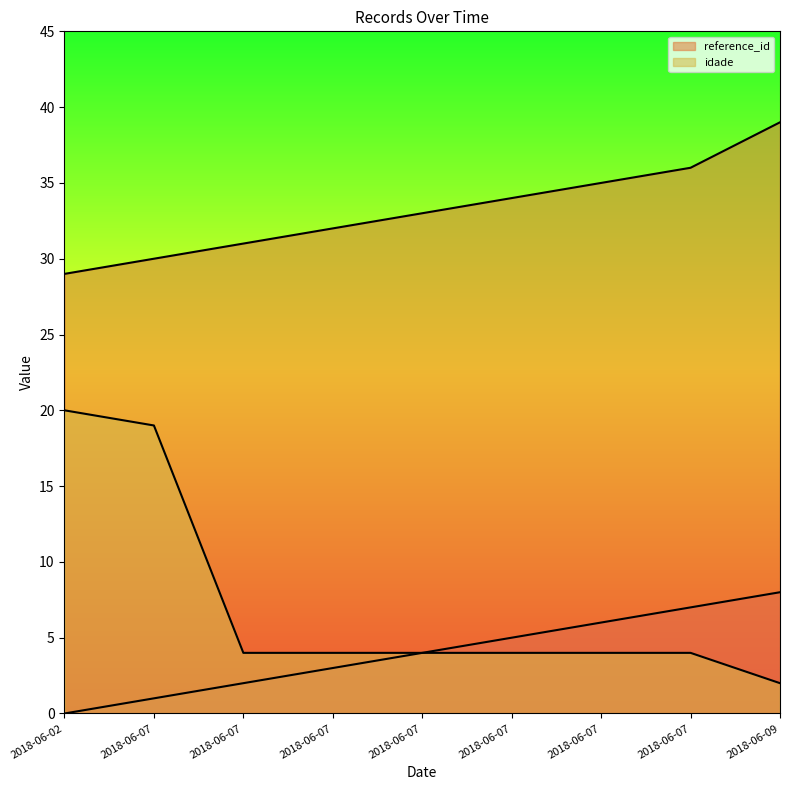

True or false: _NúmLinha and idade cross at least once.

False